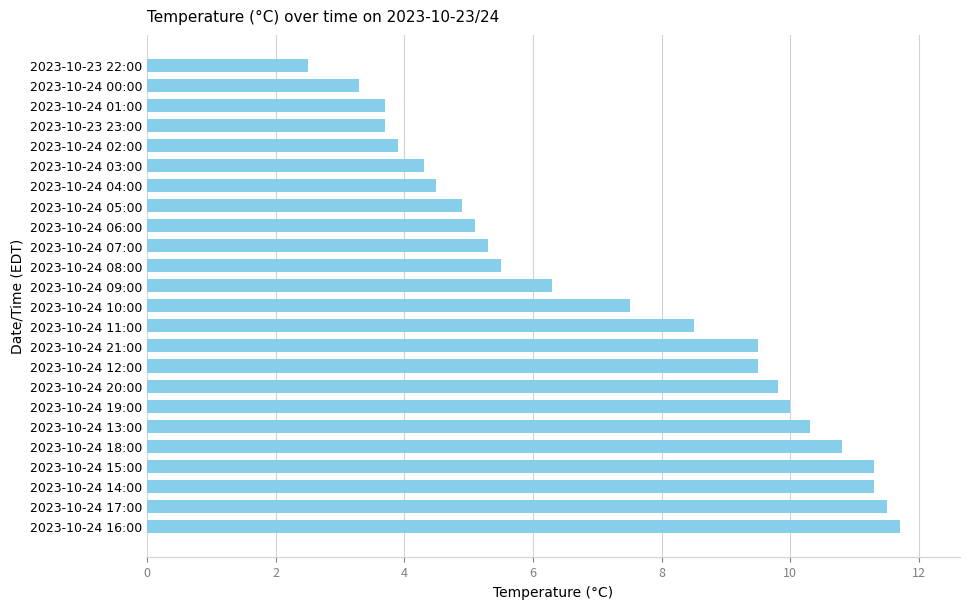

What is the smallest value displayed?

2.5